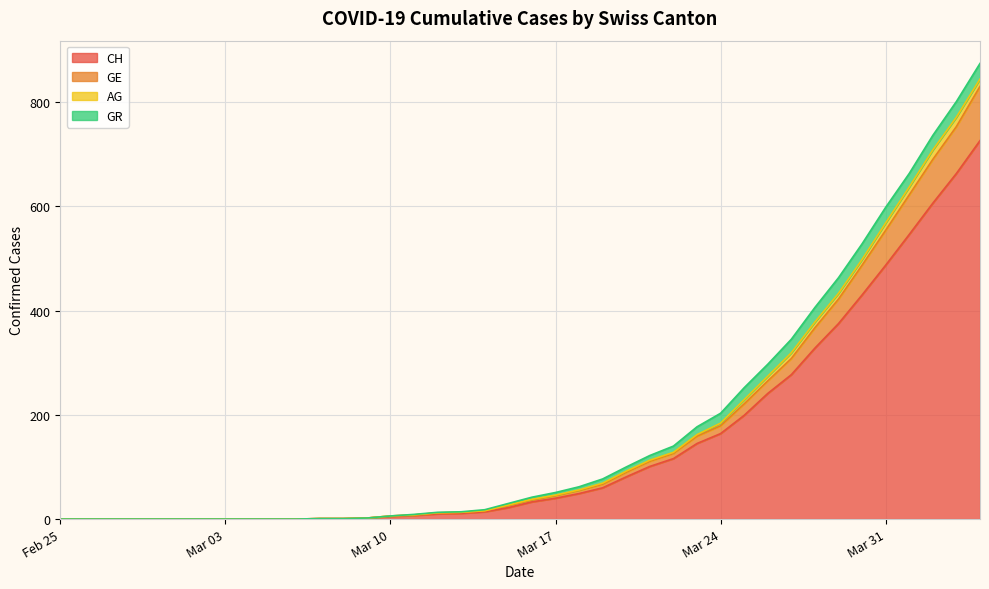

Is the value of GE at 2020-03-20 greater than the value of CH at 2020-03-02?

Yes